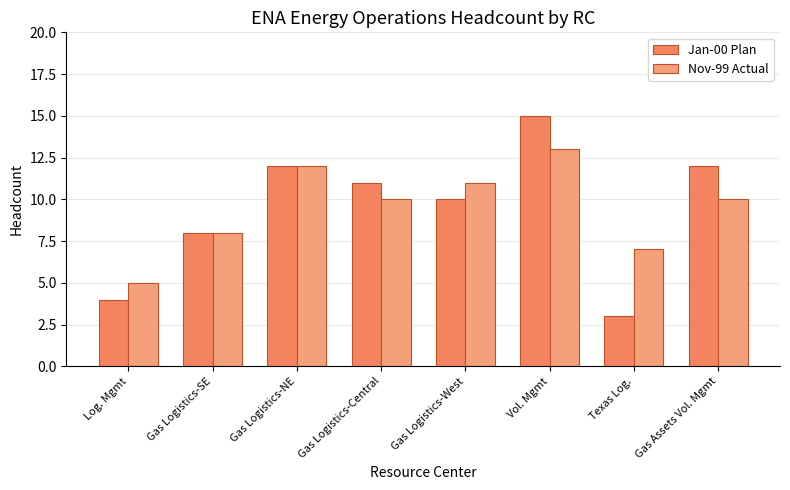

Reading left to right, list all the values displayed in this chart.

Jan-00 Plan: Log. Mgmt=4	Gas Logistics-SE=8	Gas Logistics-NE=12	Gas Logistics-Central=11	Gas Logistics-West=10	Vol. Mgmt=15	Texas Log.=3	Gas Assets Vol. Mgmt=12
Nov-99 Actual: Log. Mgmt=5	Gas Logistics-SE=8	Gas Logistics-NE=12	Gas Logistics-Central=10	Gas Logistics-West=11	Vol. Mgmt=13	Texas Log.=7	Gas Assets Vol. Mgmt=10